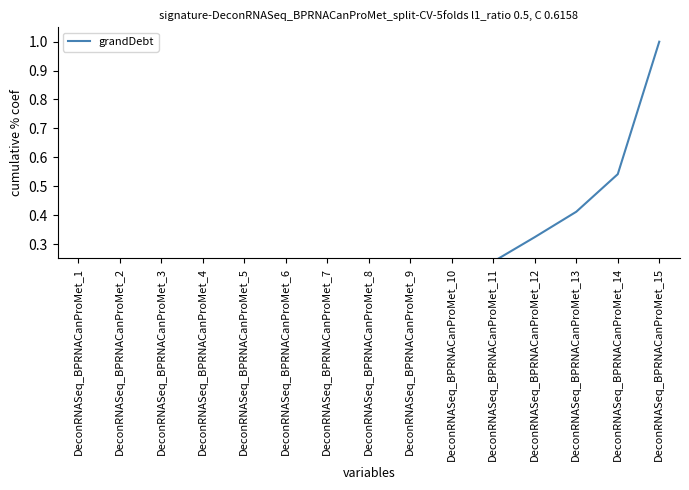

Where is the data nearest to the value 0?

DeconRNASeq_BPRNACanProMet_1